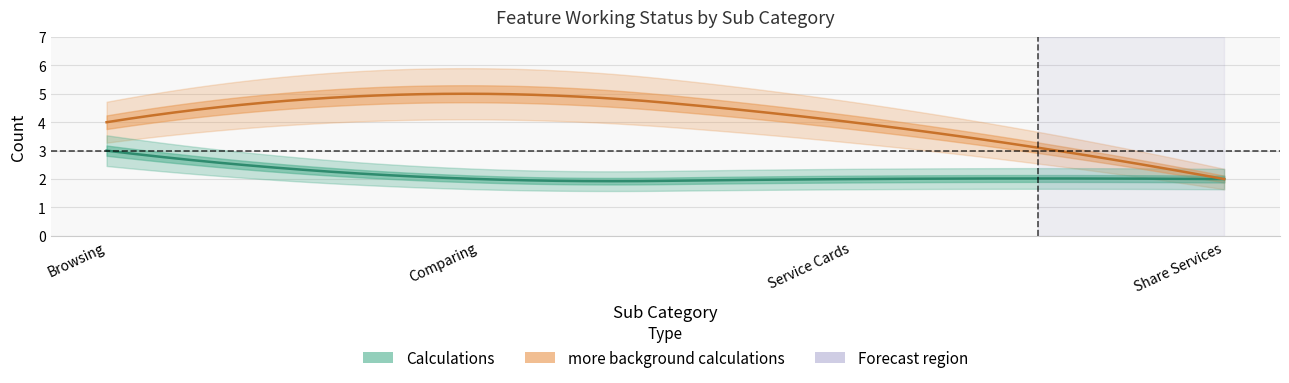

Rank the series by their average value, from highest to lowest.

more background calculations, Calculations